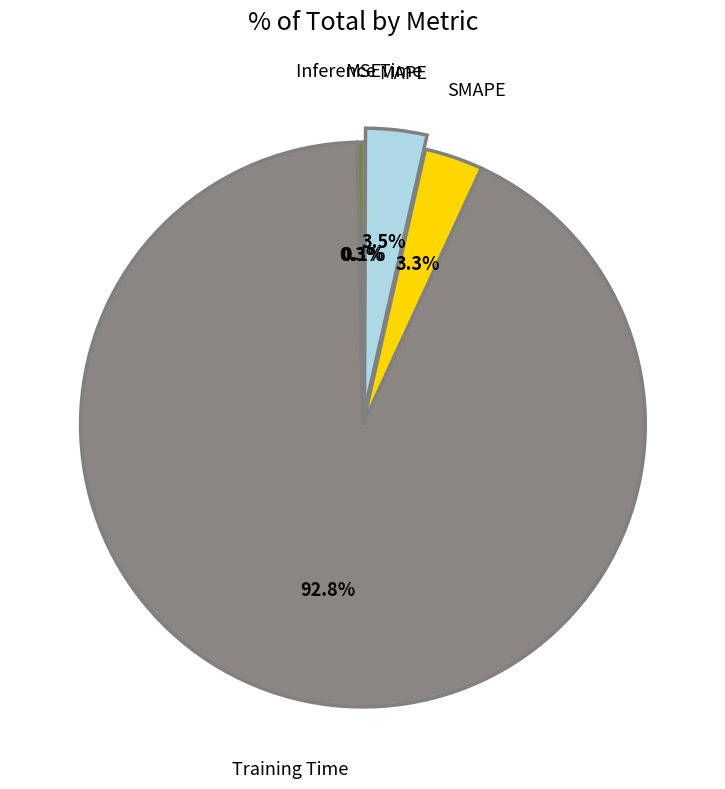

Which slice is the largest?

Training Time